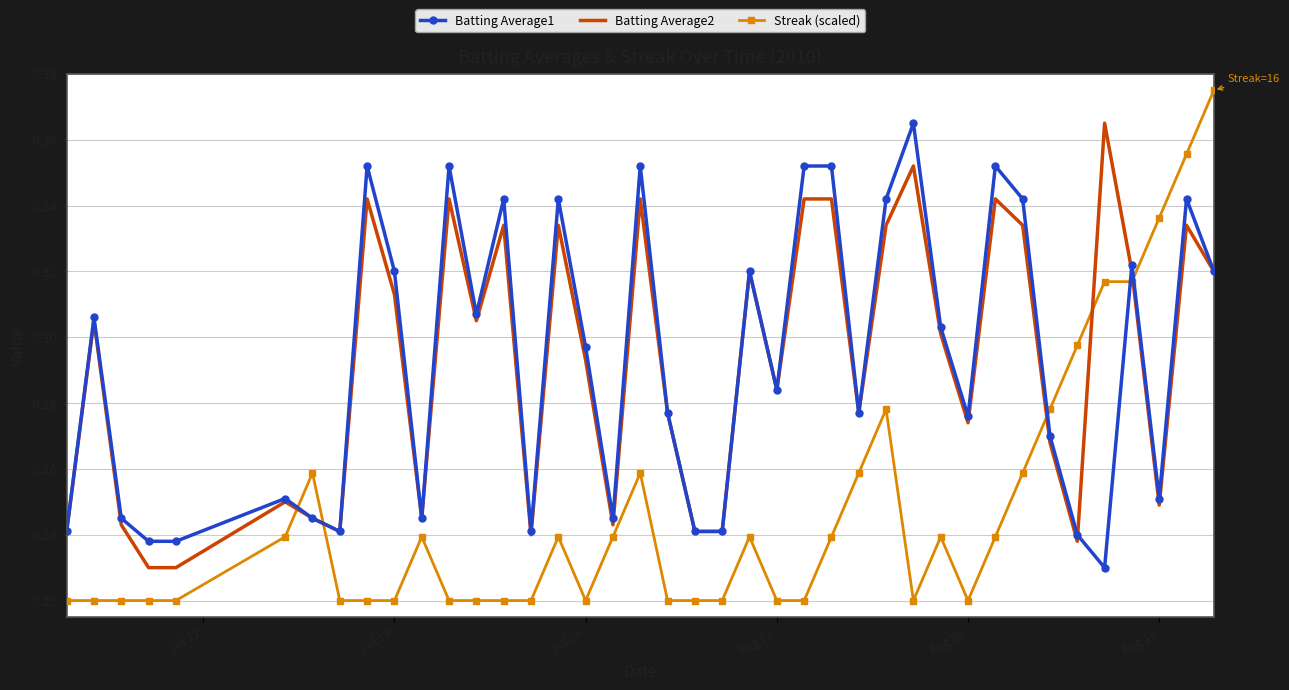

True or false: Batting Average1 and Streak (scaled) intersect in this chart.

True